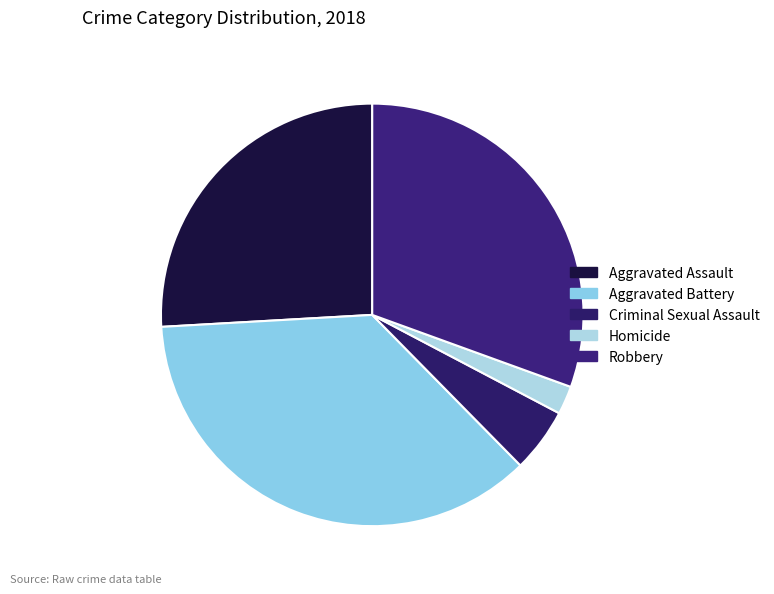

To the nearest percent, what is the average slice percentage?

20%